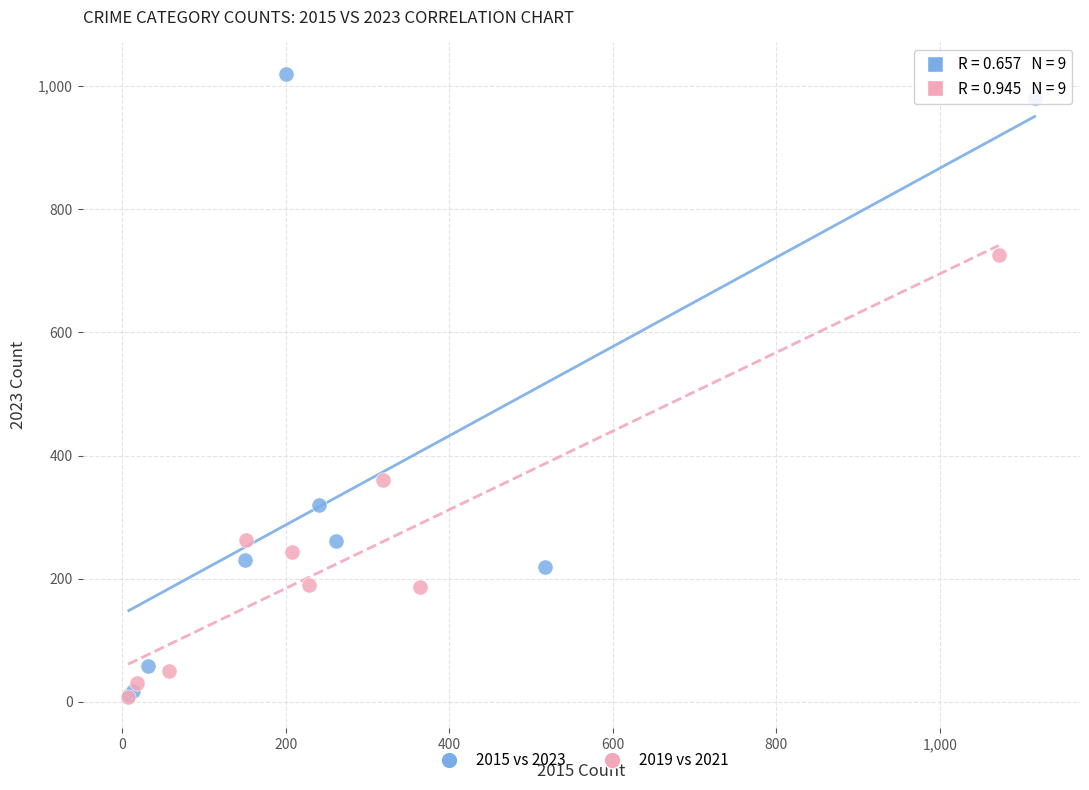

Which series has the widest spread of Y values?

2015 vs 2023